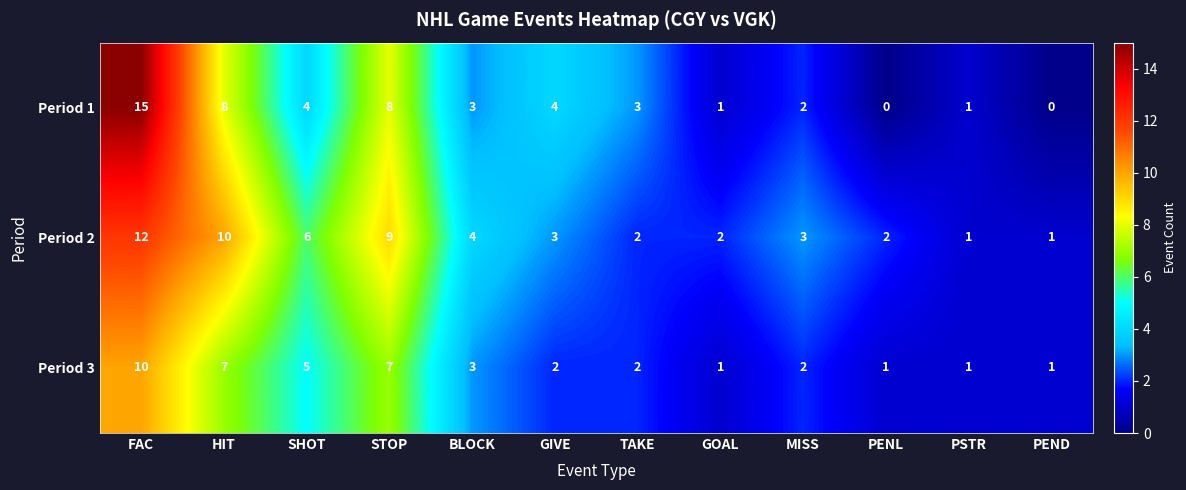

How many Period 3 values are between 1 and 7?

11